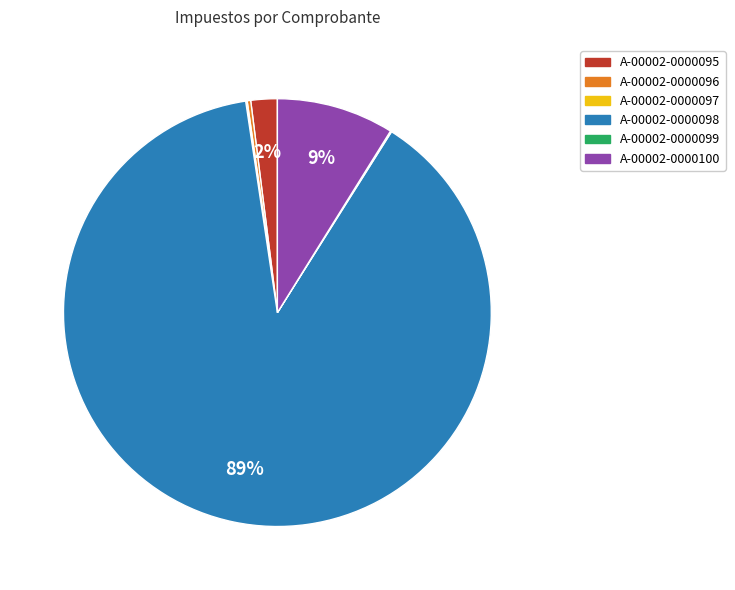

Which category has the biggest portion of the pie?

A-00002-0000098